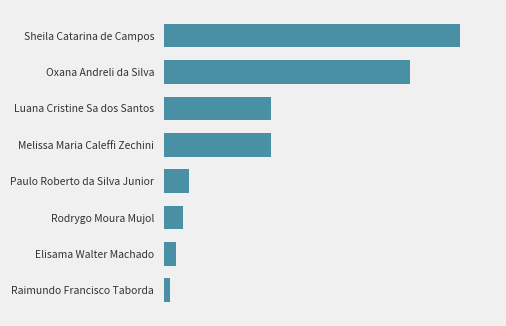

Are the bars horizontal?

Yes